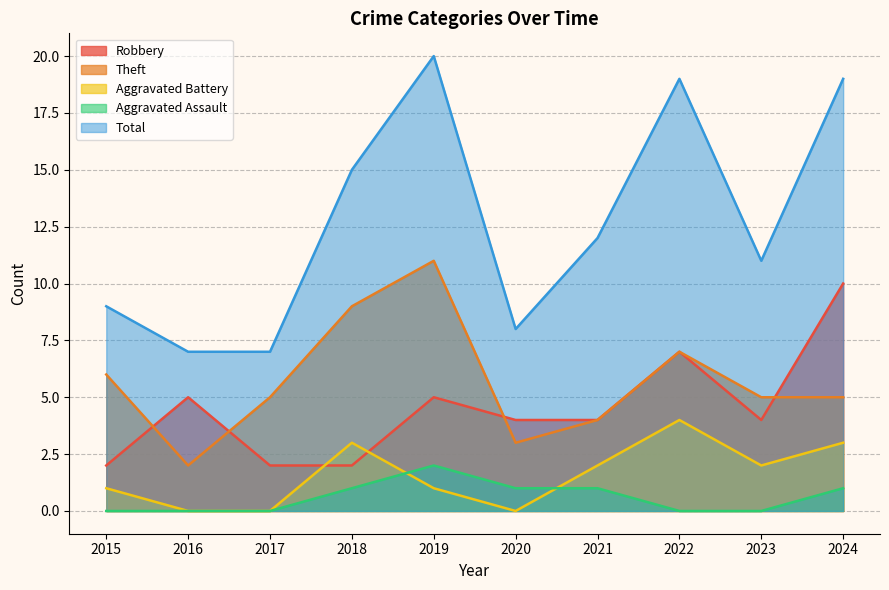

What is the value of the Aggravated Assault point at the 7th from the left?

1